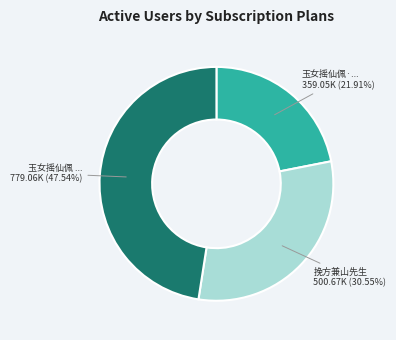

Is there a majority slice in this chart?

No